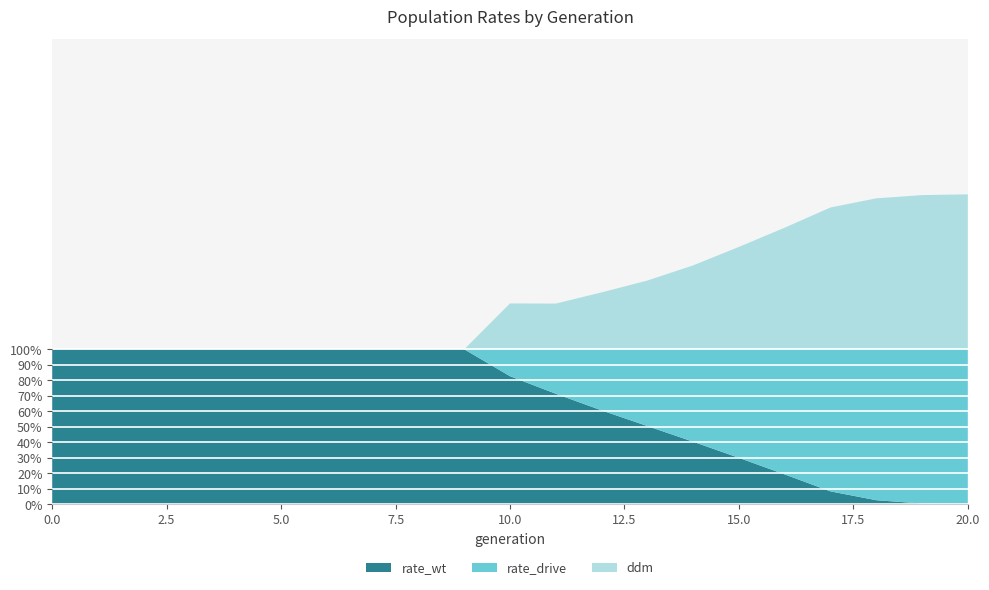

Reading right to left, transcribe all the data shown in this chart.

rate_wt: 0.0	0.0	0.0	0.1	0.2	0.3	0.4	0.5	0.6	0.7	0.8	1.0	1.0	1.0	1.0	1.0	1.0	1.0	1.0	1.0	1.0
rate_drive: 1.0	1.0	1.0	0.9	0.8	0.7	0.6	0.5	0.4	0.3	0.2	0.0	0.0	0.0	0.0	0.0	0.0	0.0	0.0	0.0	0.0
ddm: 1.0	1.0	1.0	0.9	0.8	0.7	0.5	0.4	0.4	0.3	0.3	0.0	0.0	0.0	0.0	0.0	0.0	0.0	0.0	0.0	0.0